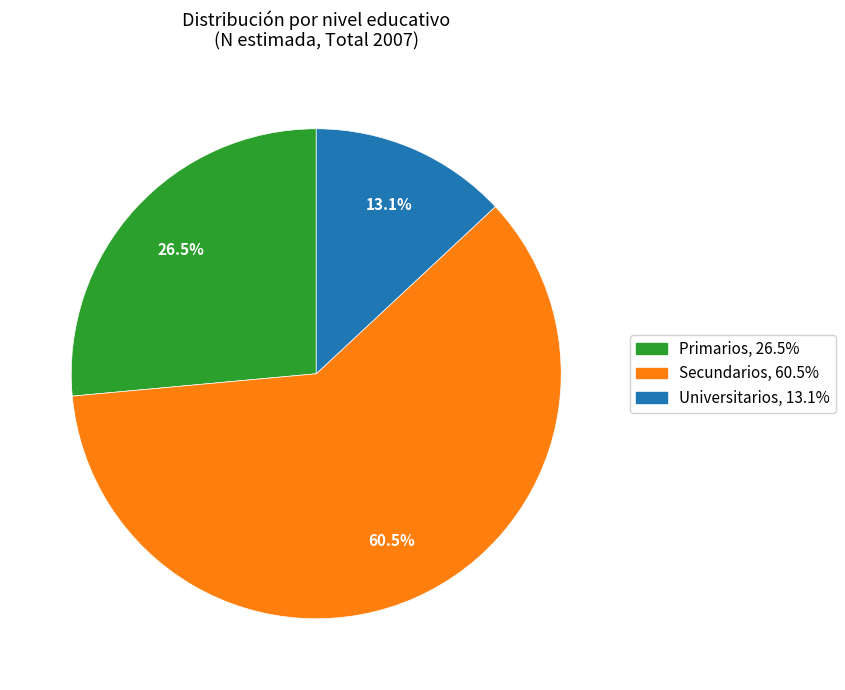

Is there a majority slice in this chart?

Yes